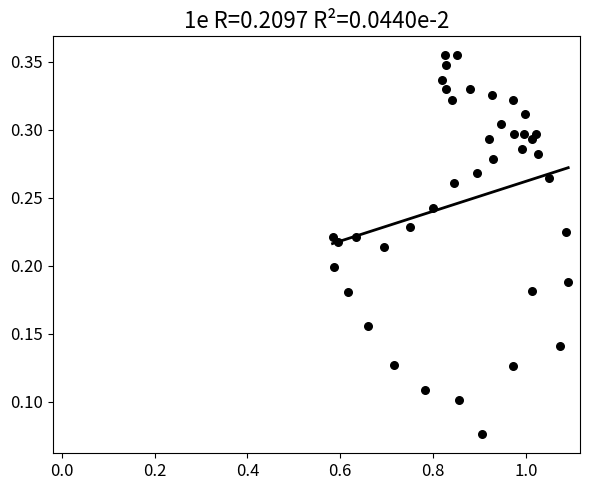

What is the range of X values (max minus min)?

0.5